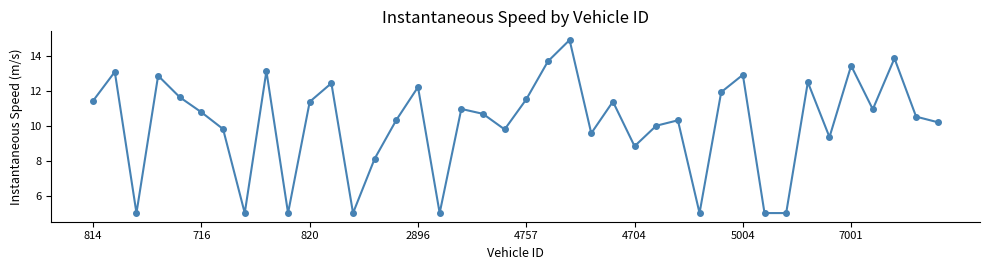

What is the maximum value shown in the chart?

14.9